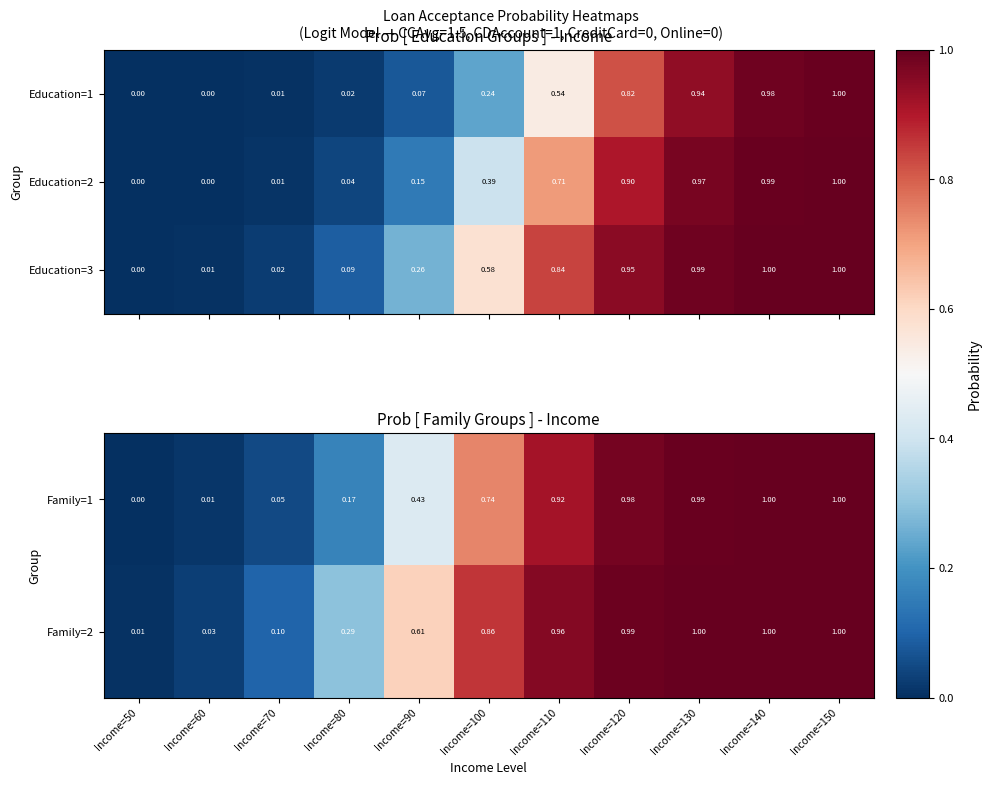

The value of Family=1 at Income=100 is 1.2. True or false?

False